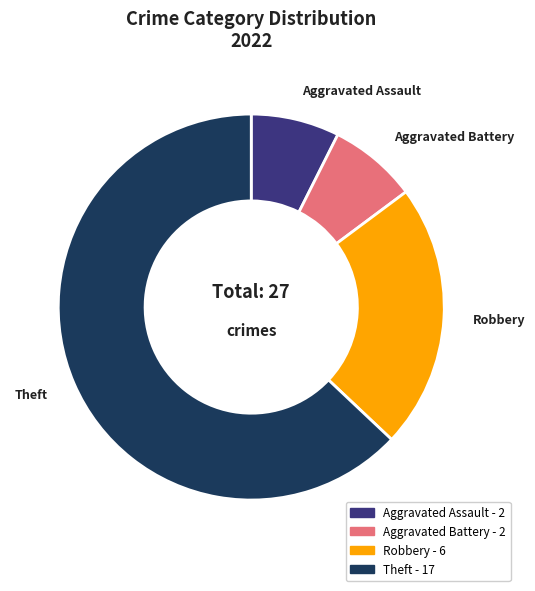

Do Robbery and Aggravated Assault together represent more than half of the pie?

No